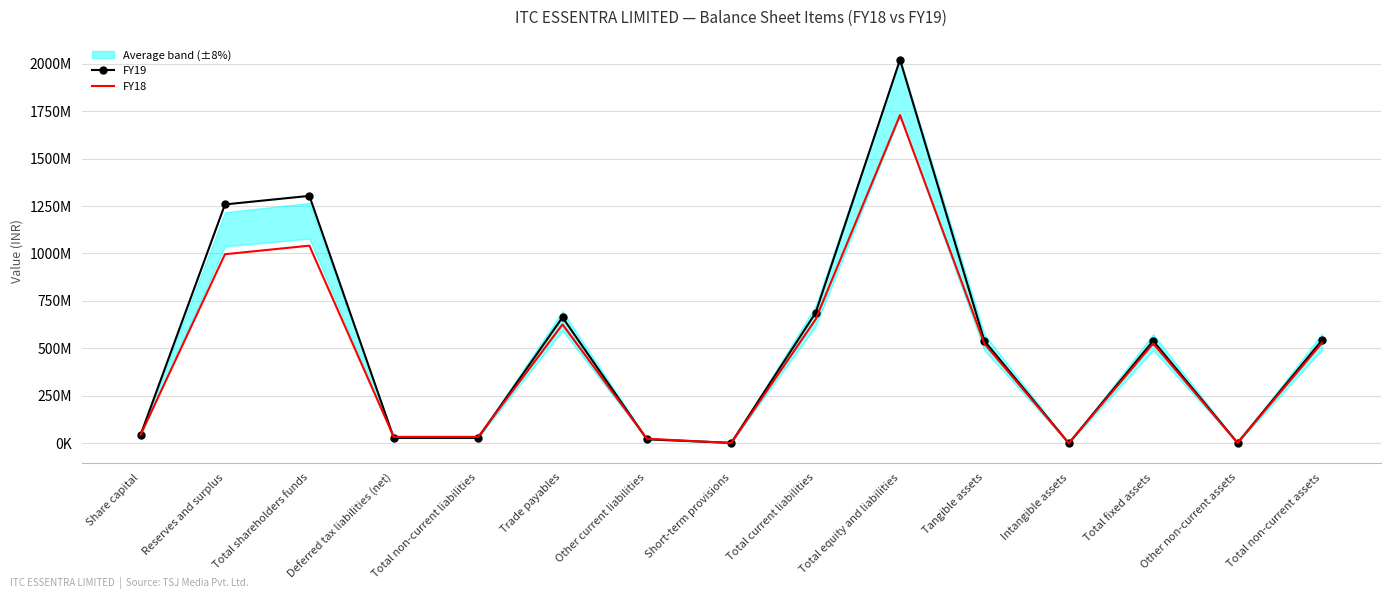

How many lines are shown in the chart?

2